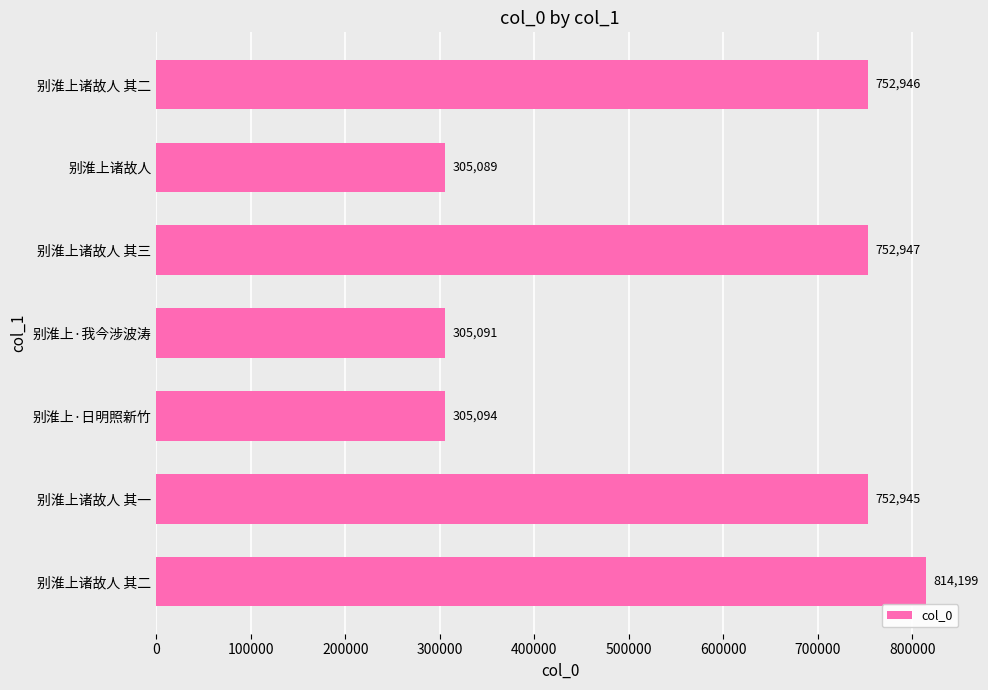

How many values are below 752945?

3